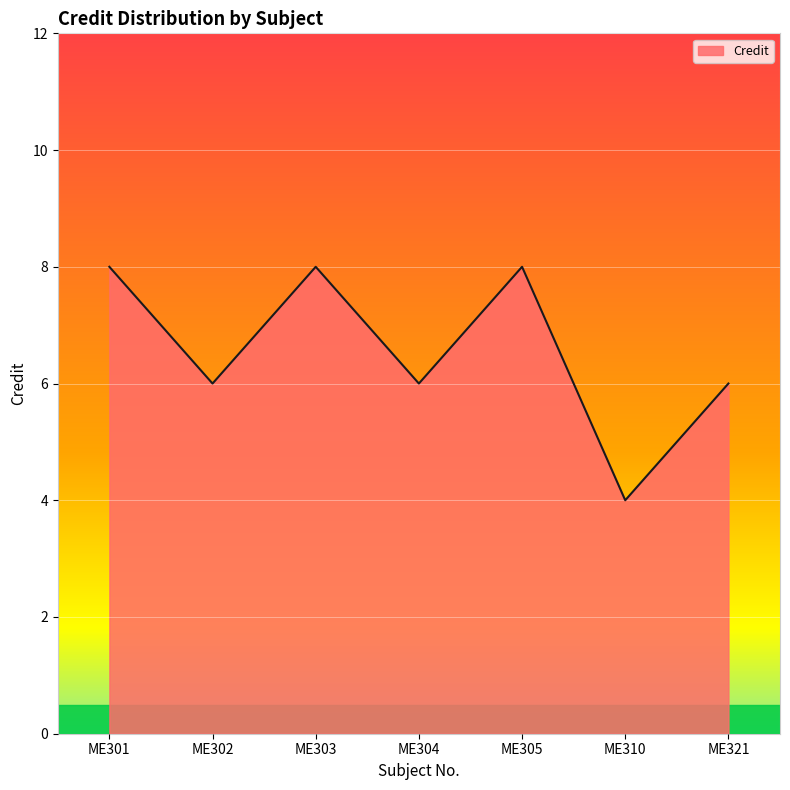

What is the change in value from ME310 to ME321?

+2